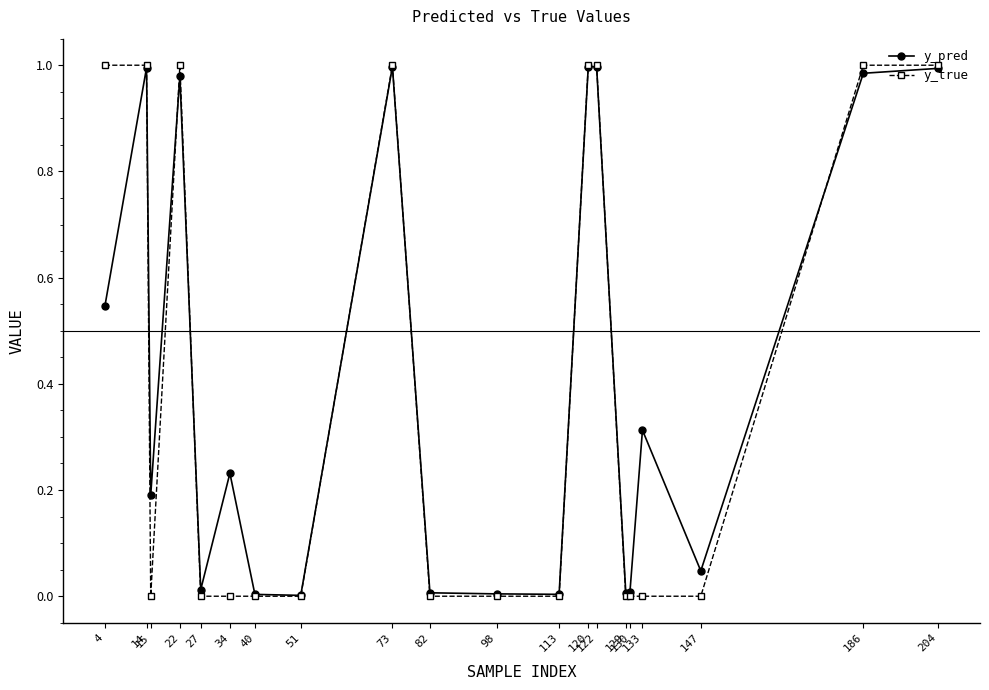

Which series has the widest spread of values?

y_true